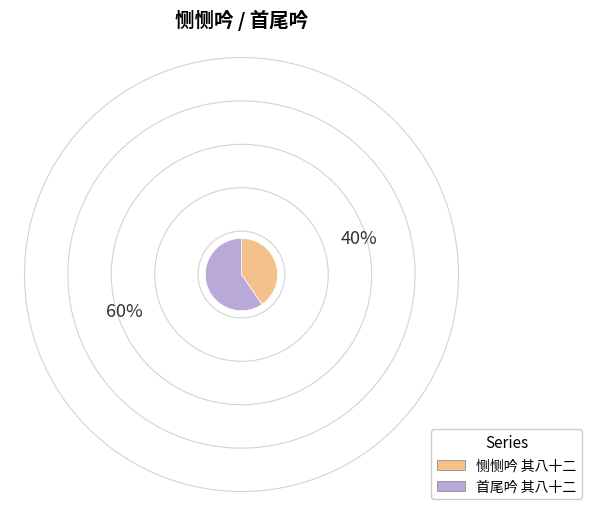

Do 恻恻吟 其八十二 and 首尾吟 其八十二 together represent more than half of the pie?

Yes